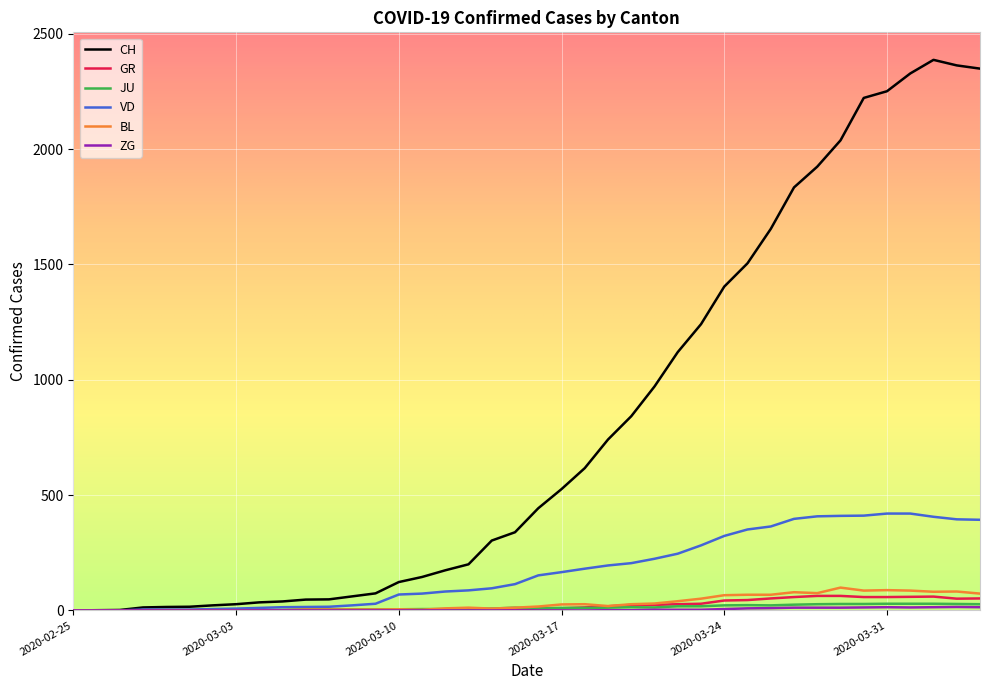

What is the maximum value shown in the chart?

2387